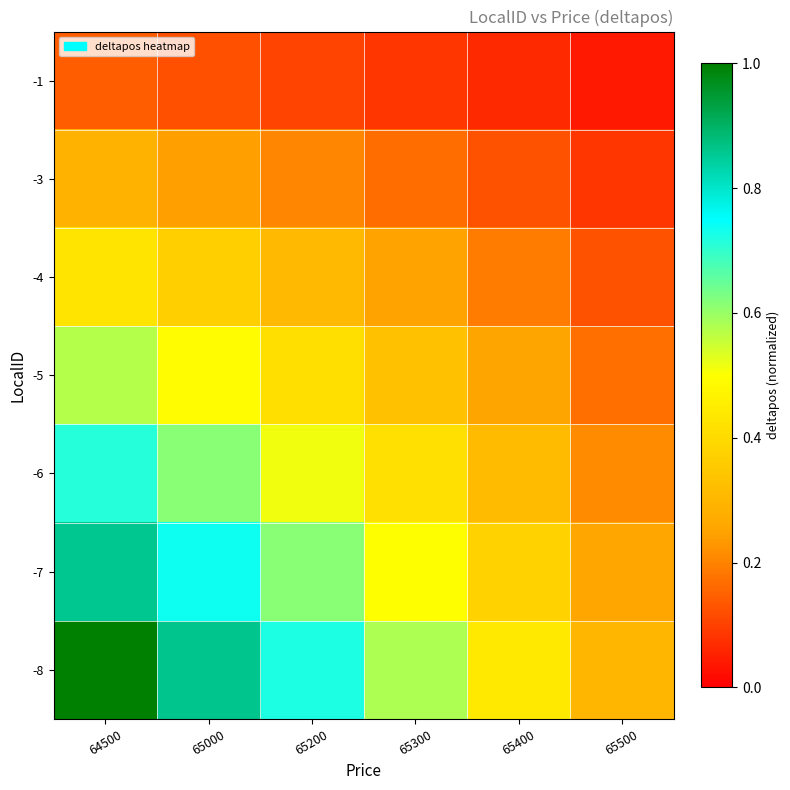

Rank the series by their maximum value, from highest to lowest.

-8, -7, -6, -5, -4, -3, -1